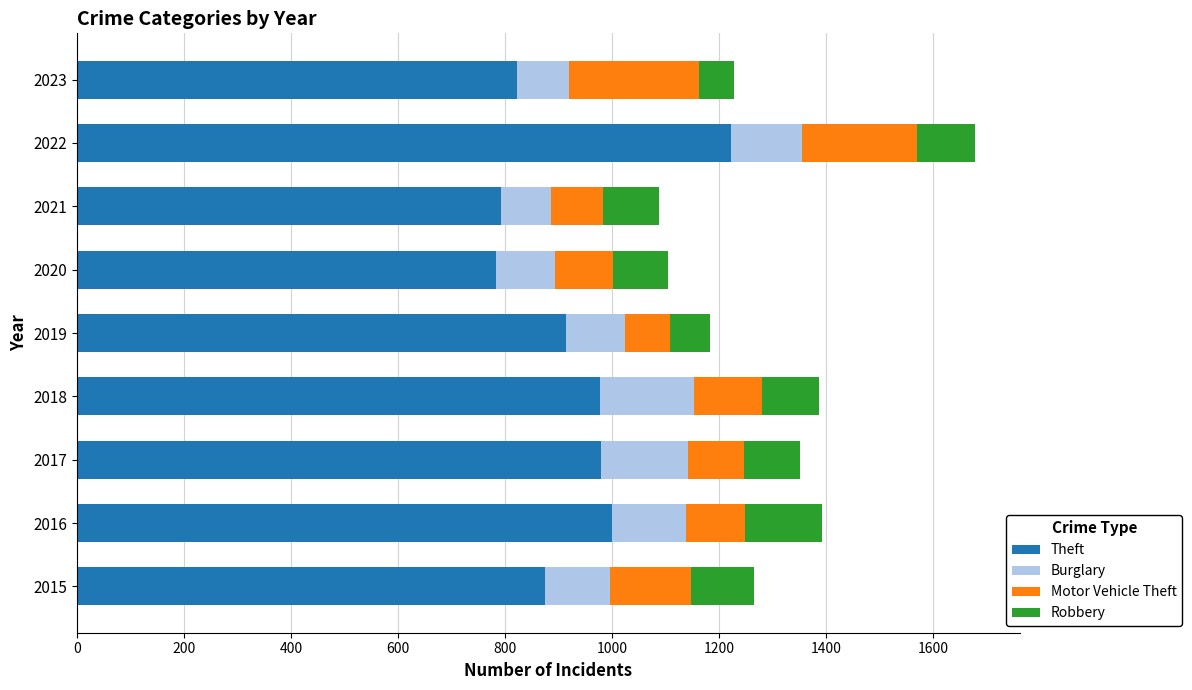

What is the highest value of the Theft series?

1222